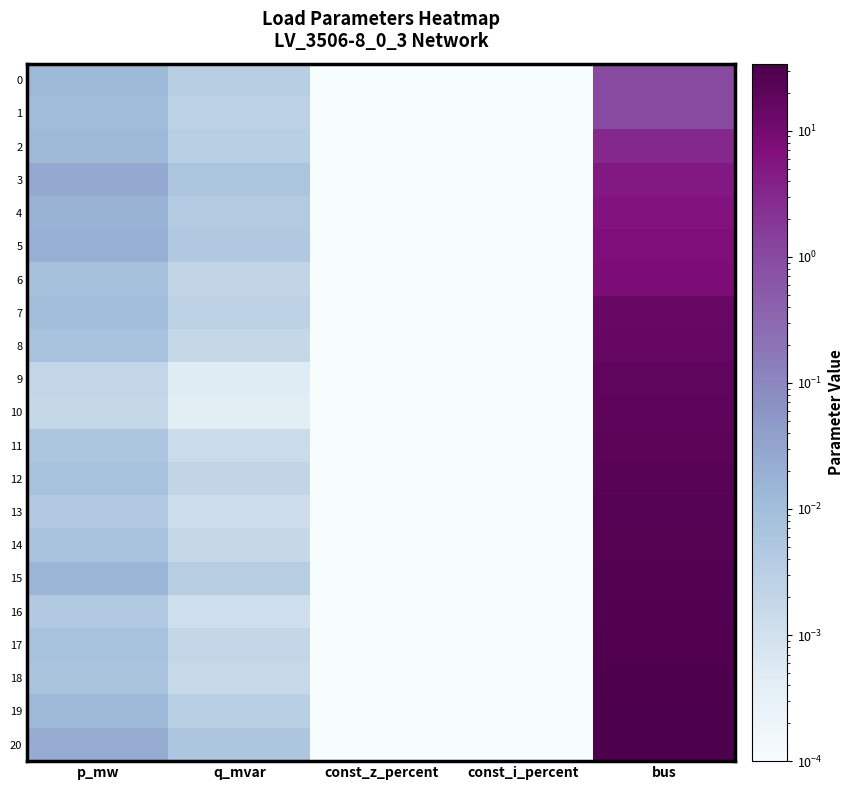

At how many categories does at least one series exceed 16?

1